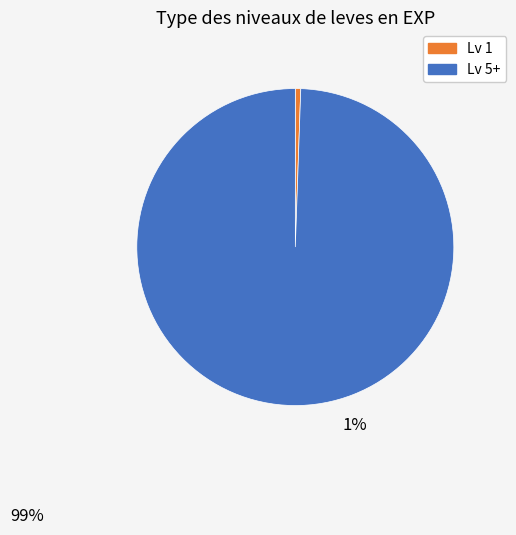

Is there a majority slice in this chart?

Yes